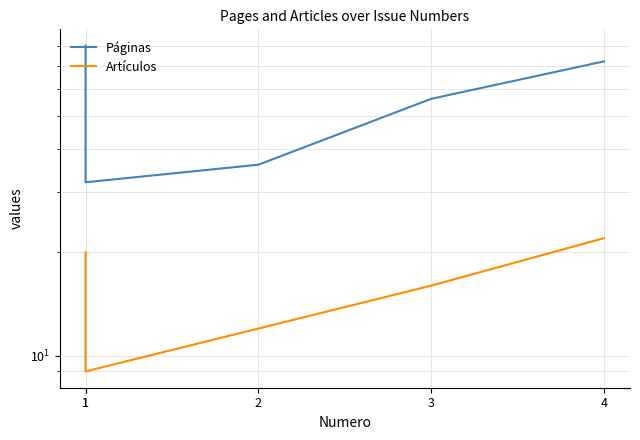

What is the lowest value of the Artículos series?

9